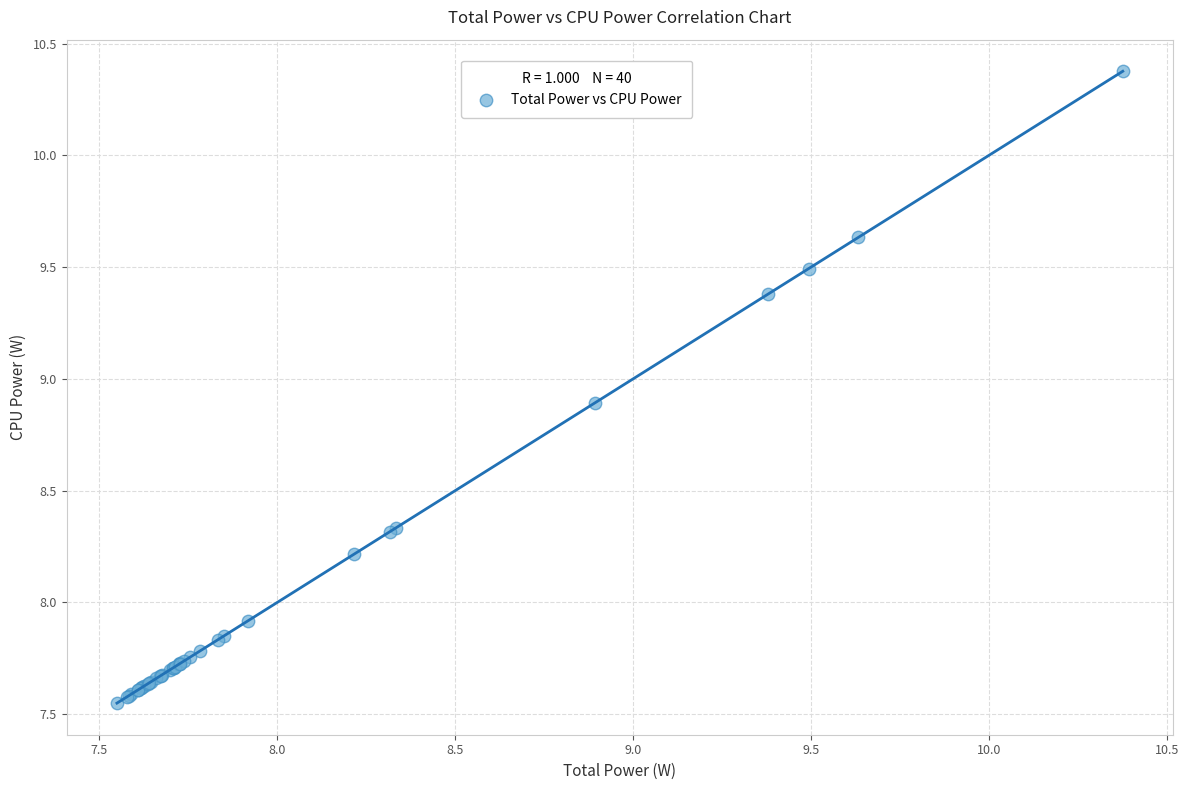

What Y value in the scatter plot is closest to 8?

7.9